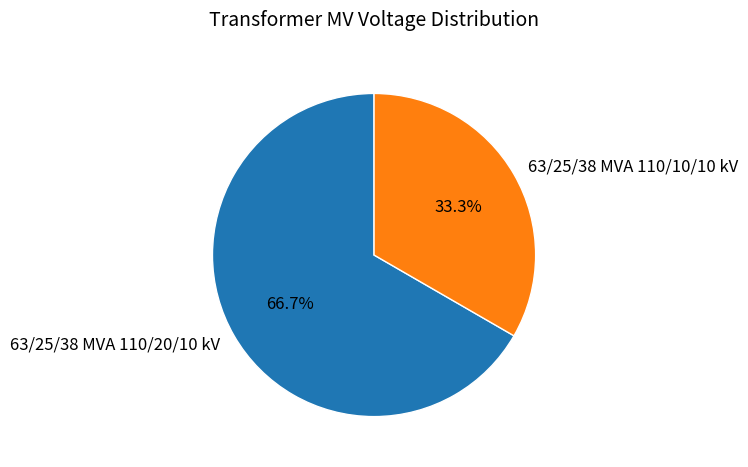

To the nearest percent, what is the combined percentage of 63/25/38 MVA 110/20/10 kV and 63/25/38 MVA 110/10/10 kV?

100%